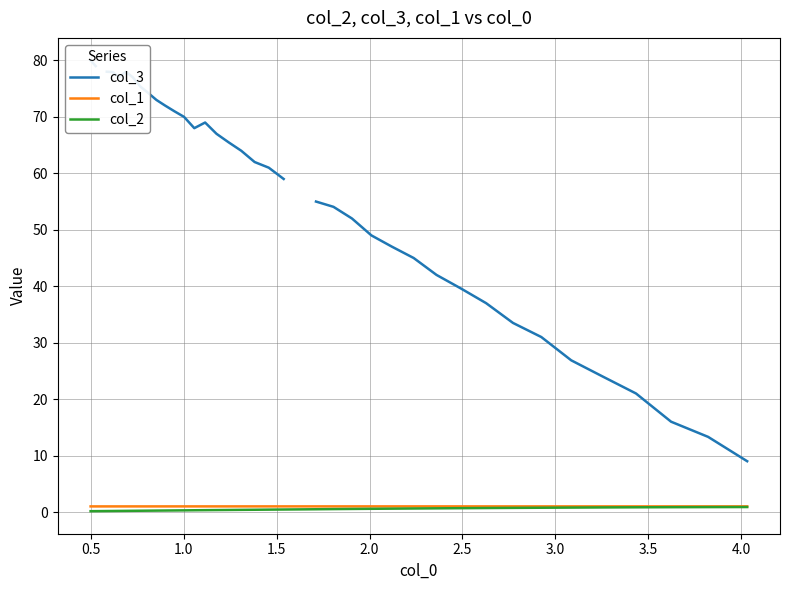

True or false: col_1 and col_3 cross at least once.

False